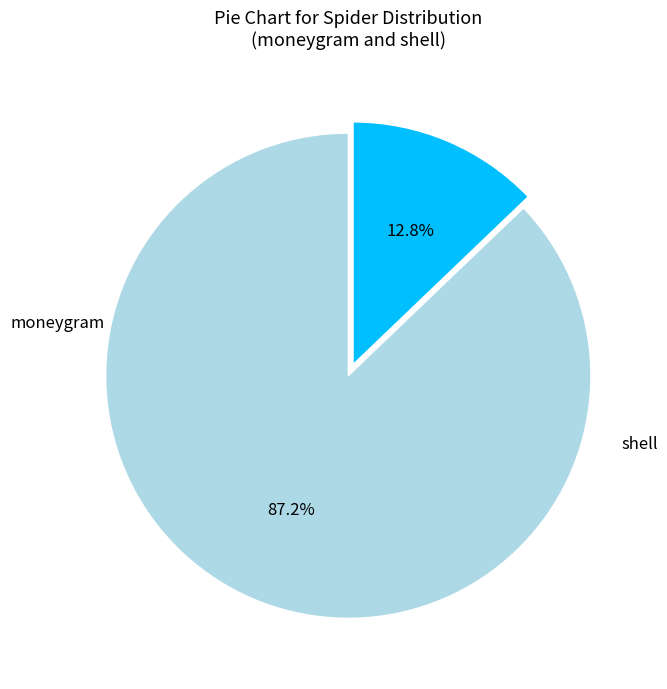

Between shell and moneygram, which is larger?

moneygram